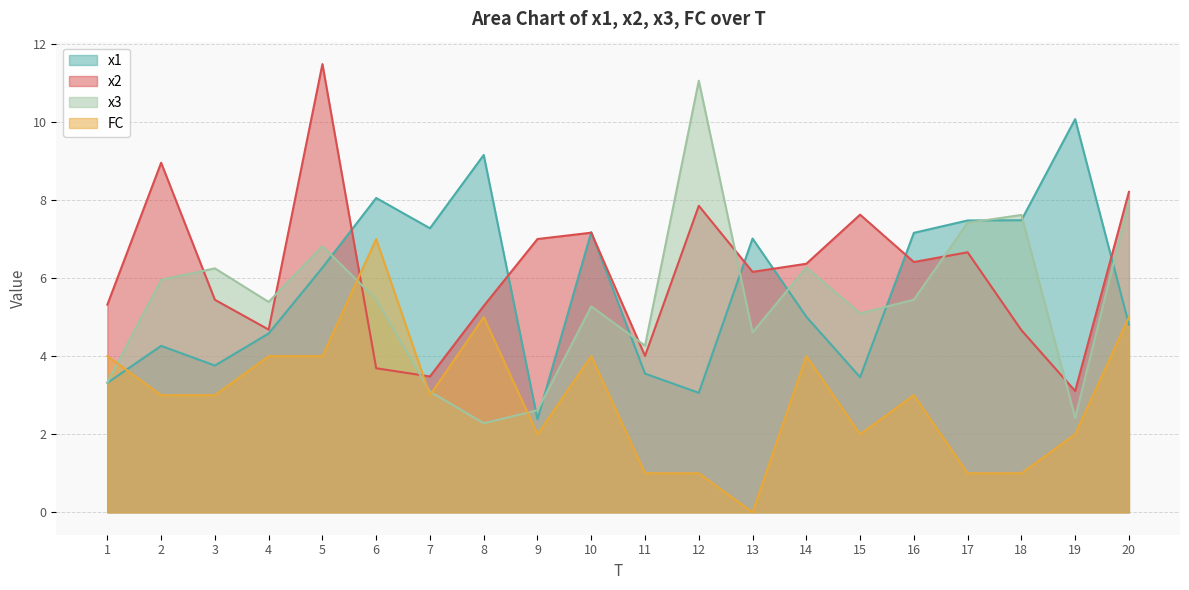

Does the chart have visible grid lines?

Yes